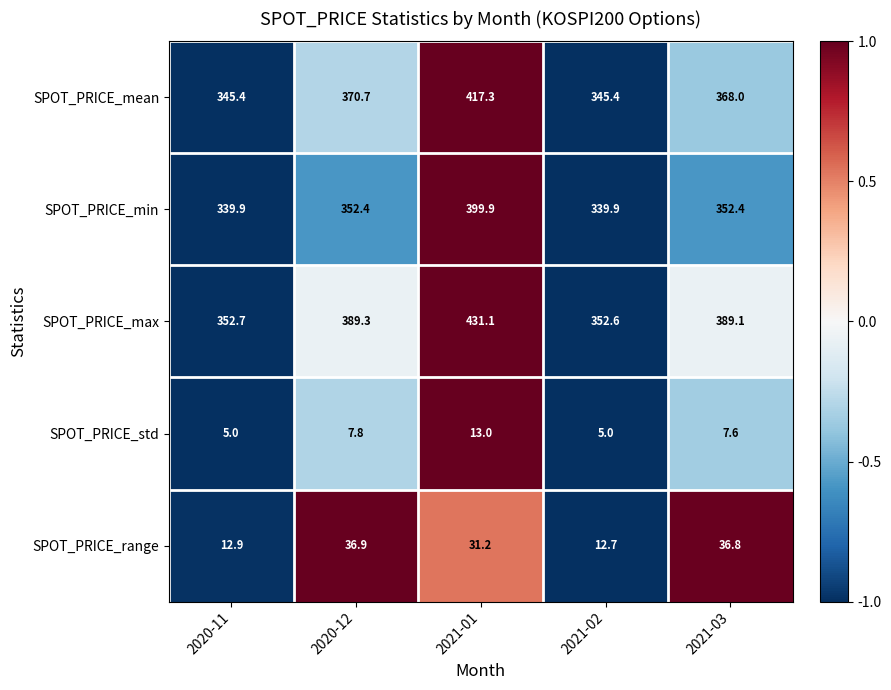

What is the total value across all series at 2021-03?

1153.9